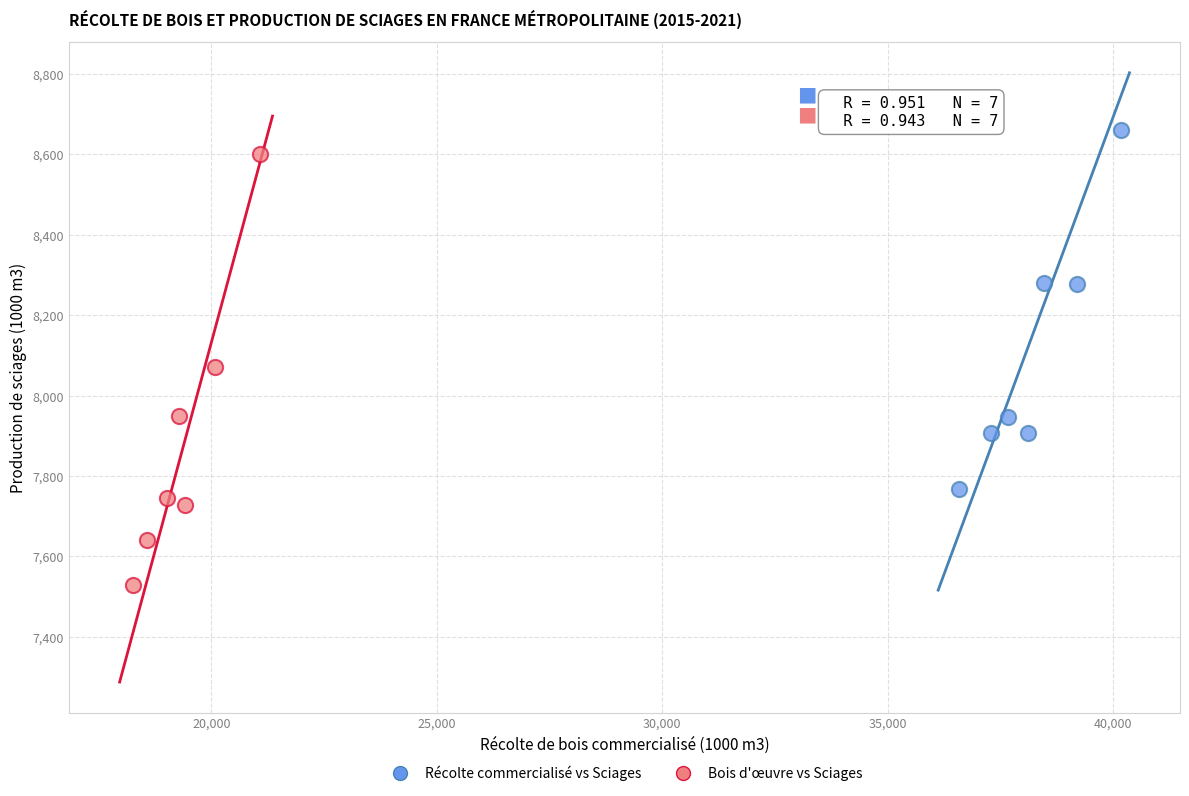

Which series has the largest Y range (max minus min)?

Bois d'œuvre vs Sciages